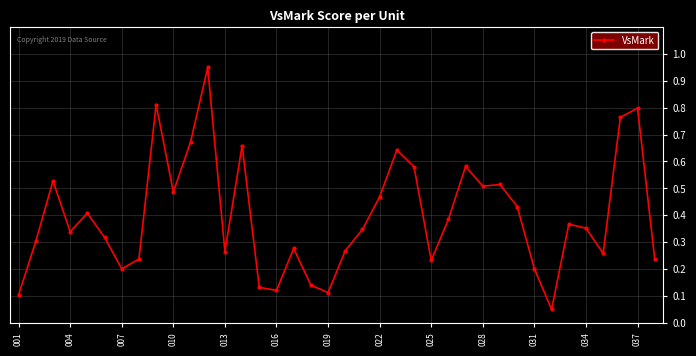

True or false: there are more than 2 points higher than both neighbors.

True